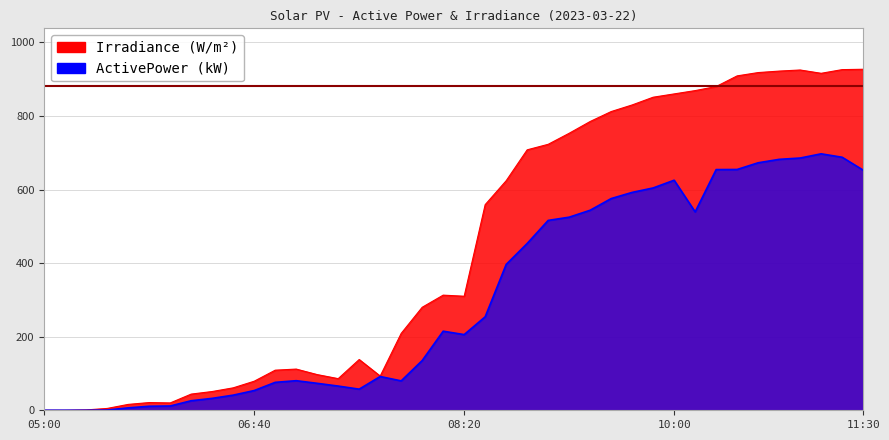

How many lines are shown in the chart?

2